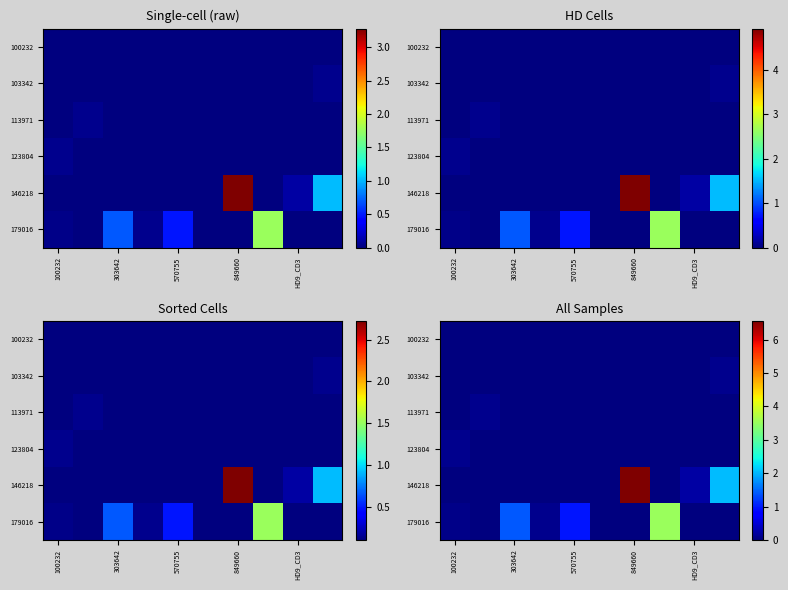

What is the total value across all series at 100232?

0.2